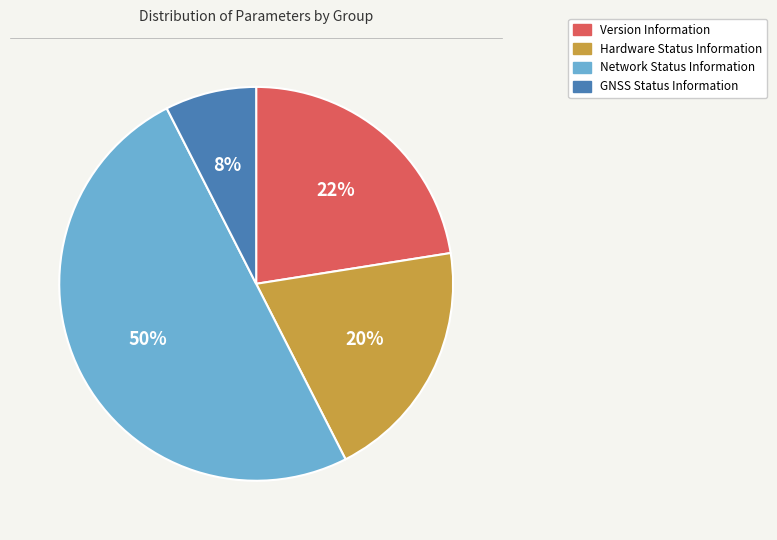

What is the largest slice in the pie chart?

Network Status Information